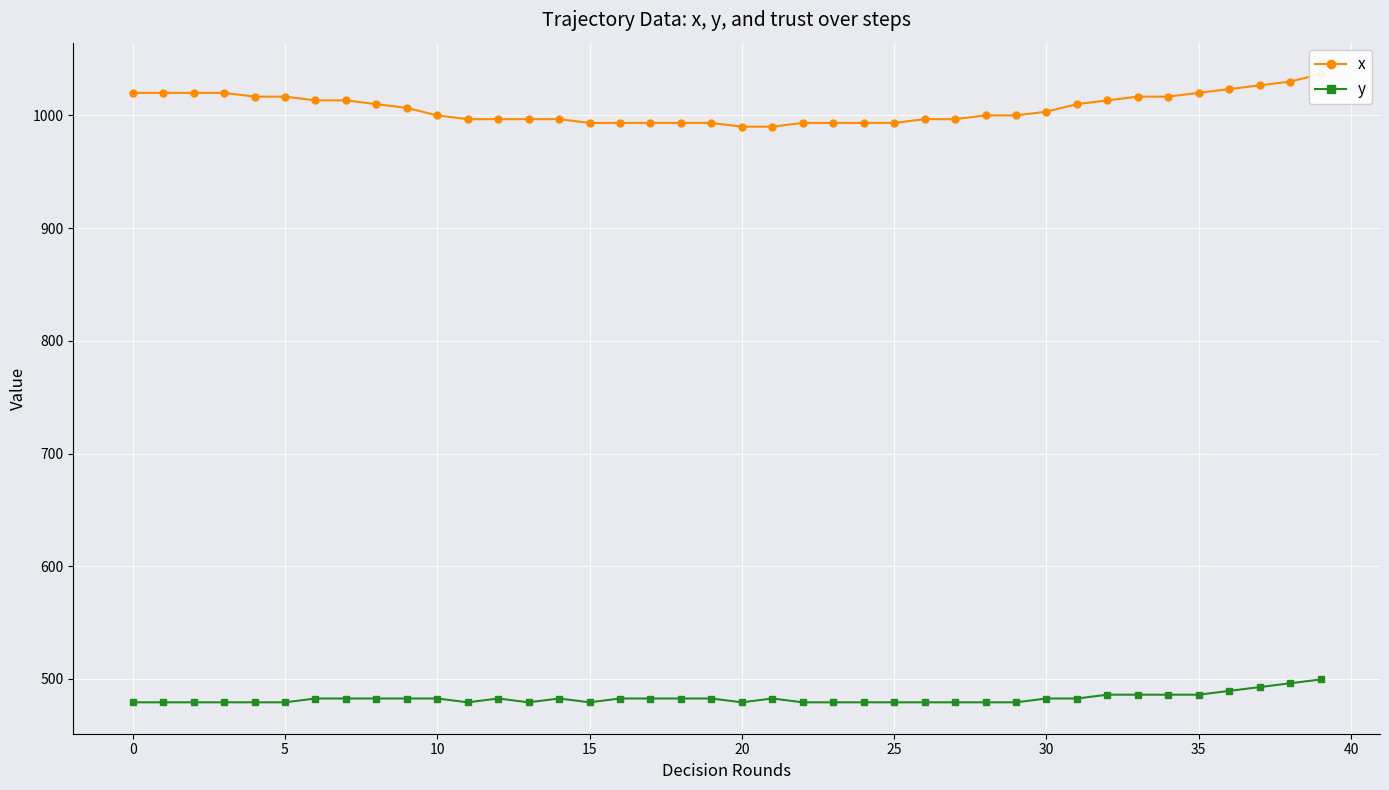

True or false: y and x cross at least once.

False